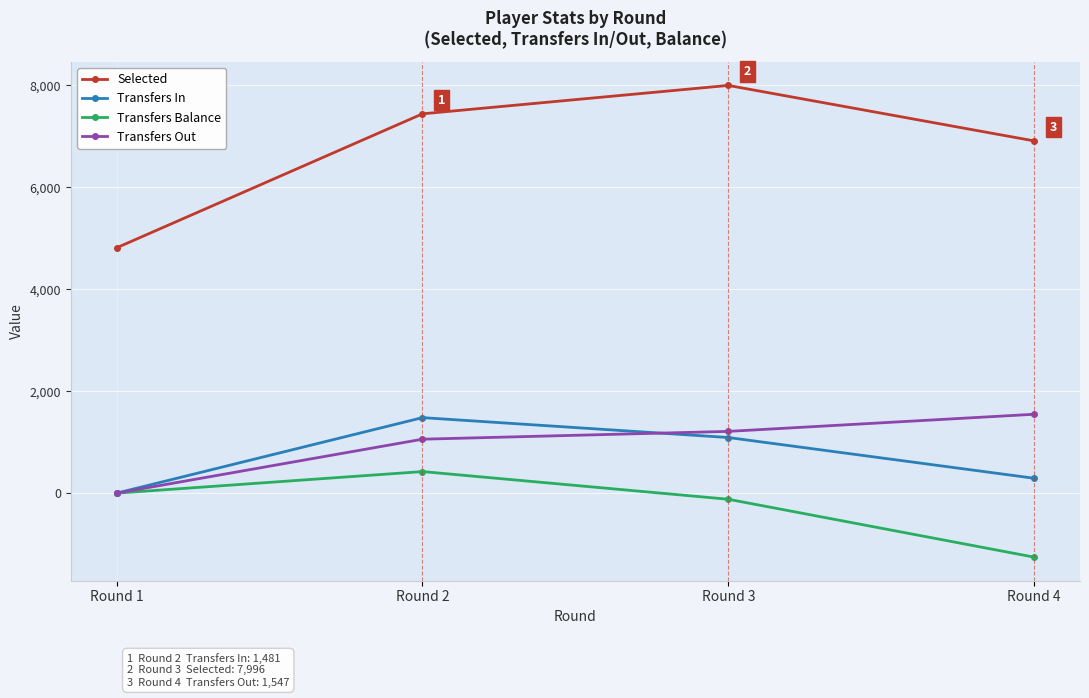

Which series has the largest total across all categories?

Selected